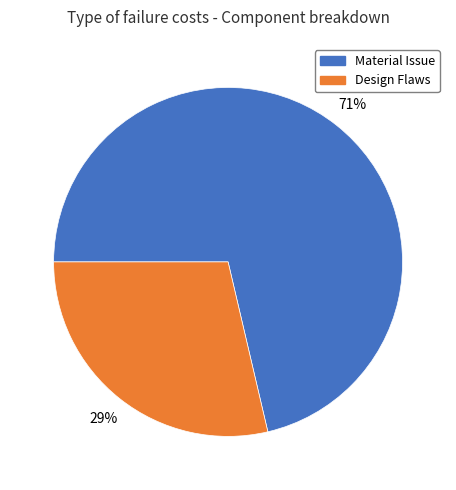

To the nearest percent, what is the average slice percentage?

50%